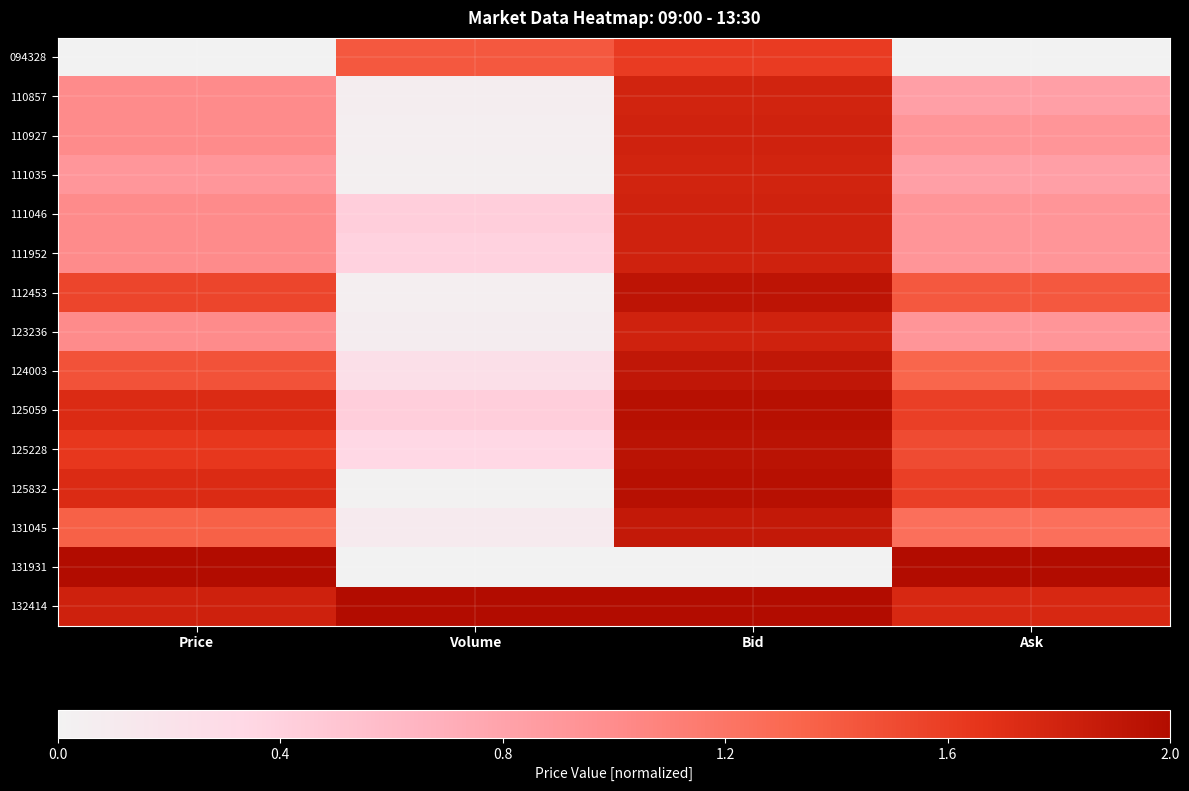

Which series has the largest range (max minus min)?

131931